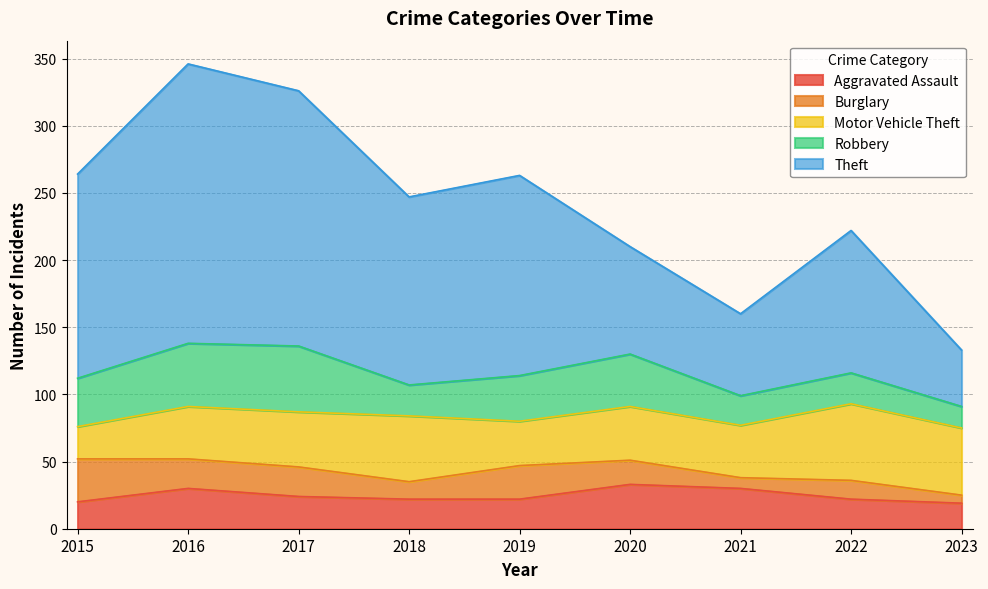

Which series has the widest spread of values?

Theft